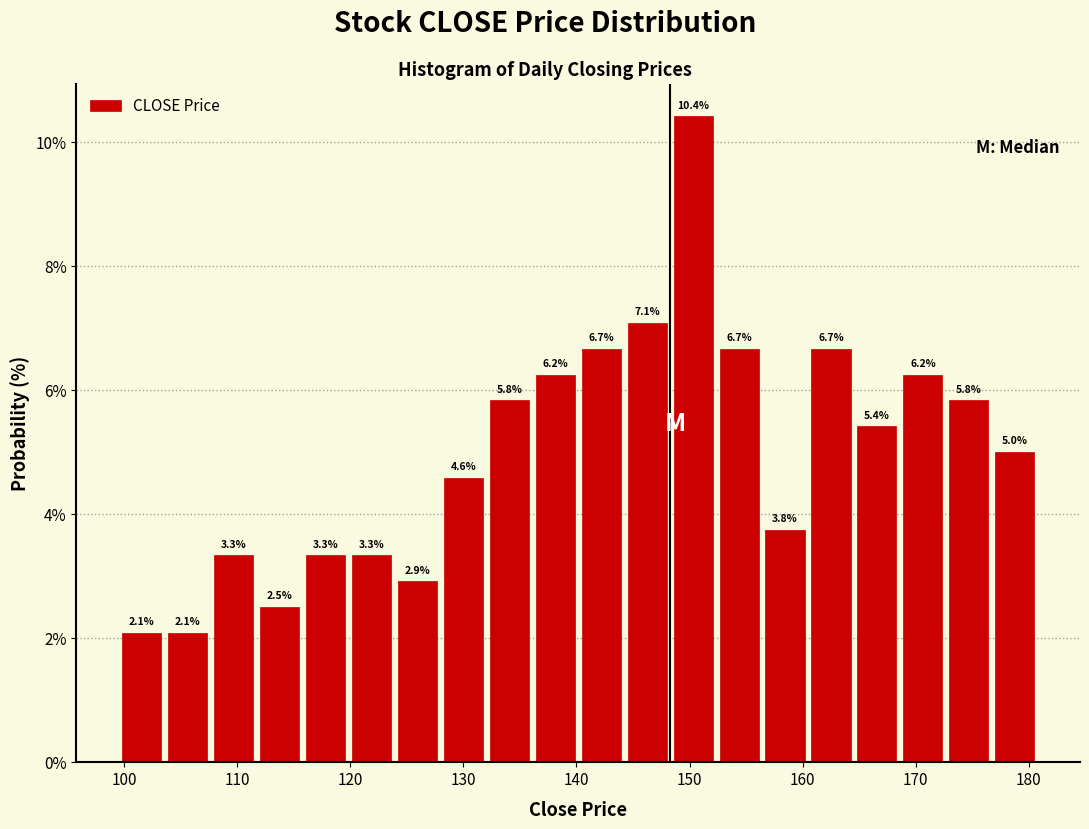

How tall is the bar that spans 140 to 144 on the x-axis? The bar edges are not printed on the chart, so give them approximately, as read against the axis.

6.7